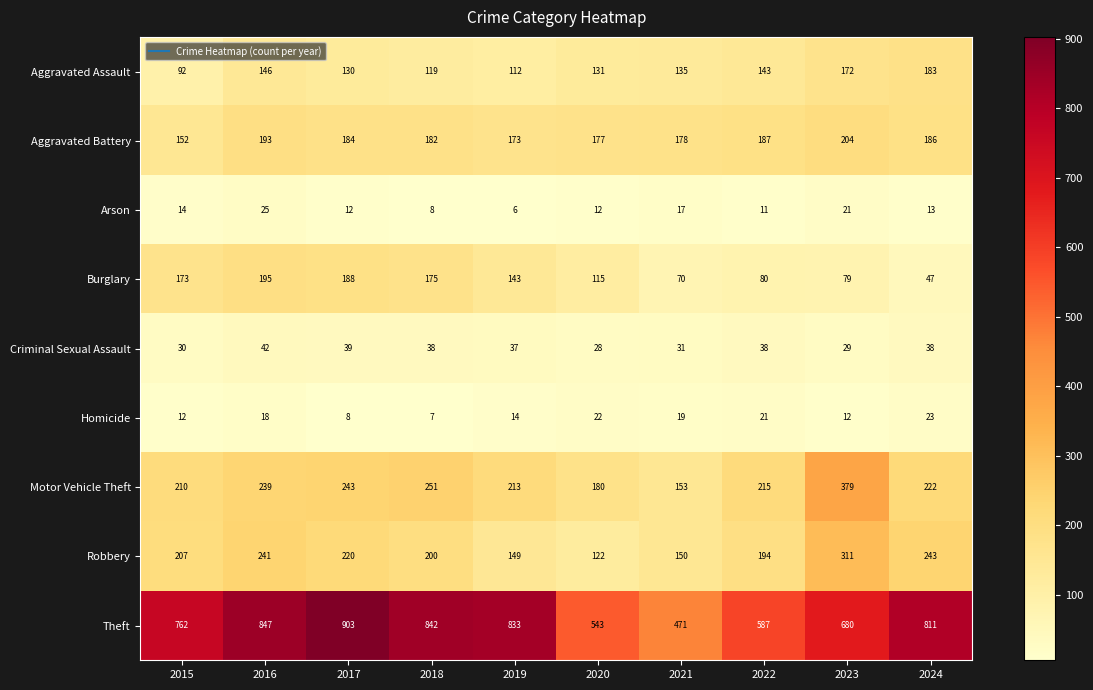

What is the difference between the Criminal Sexual Assault values at 2024 and 2023?

9